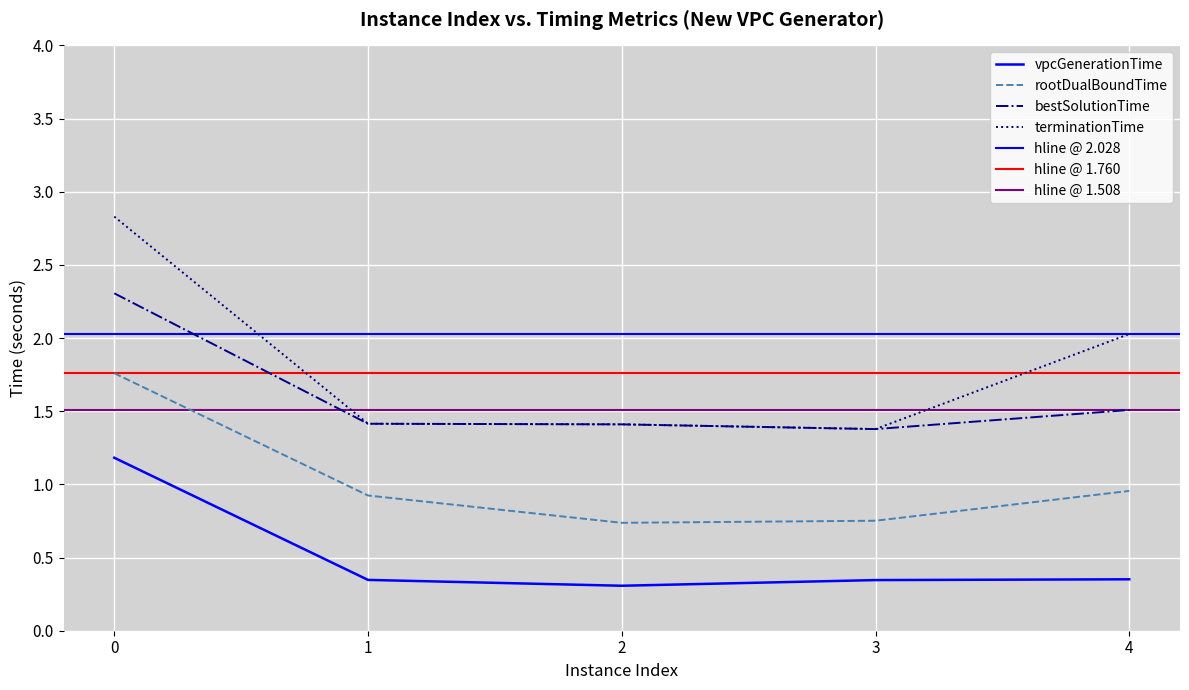

What is the difference between the maximum and minimum values in the bestSolutionTime series?

0.9